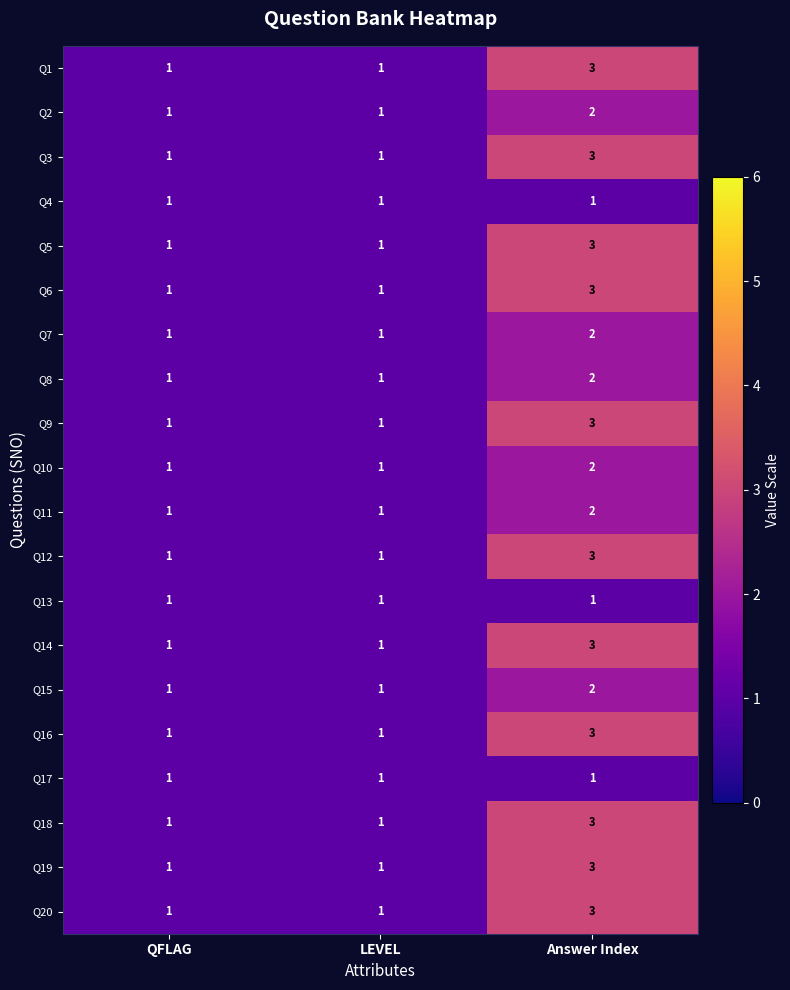

The Q6 series shows 1 at LEVEL. True or false?

True